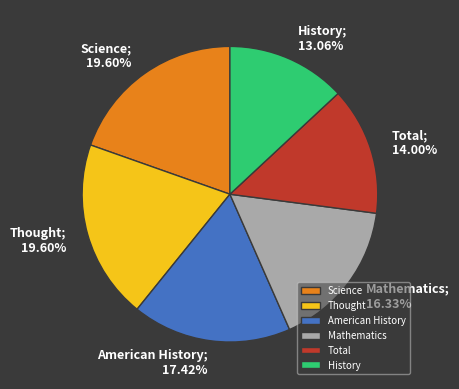

Does Total account for over 50% of the chart?

No